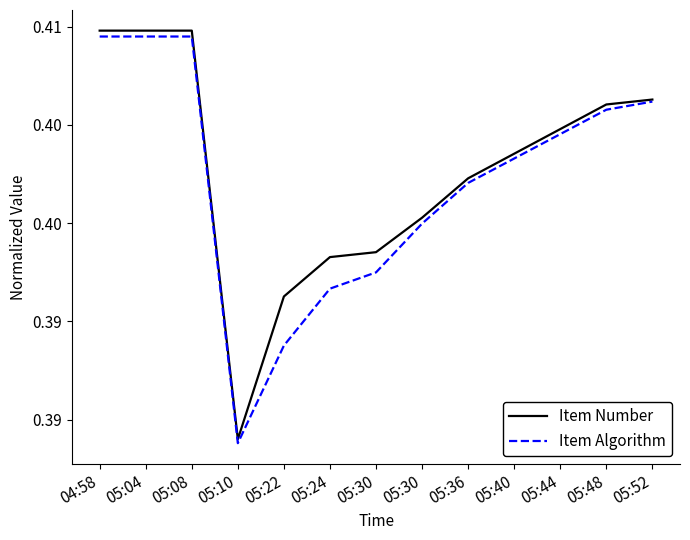

What is the sum of all Item Algorithm values?

5.2